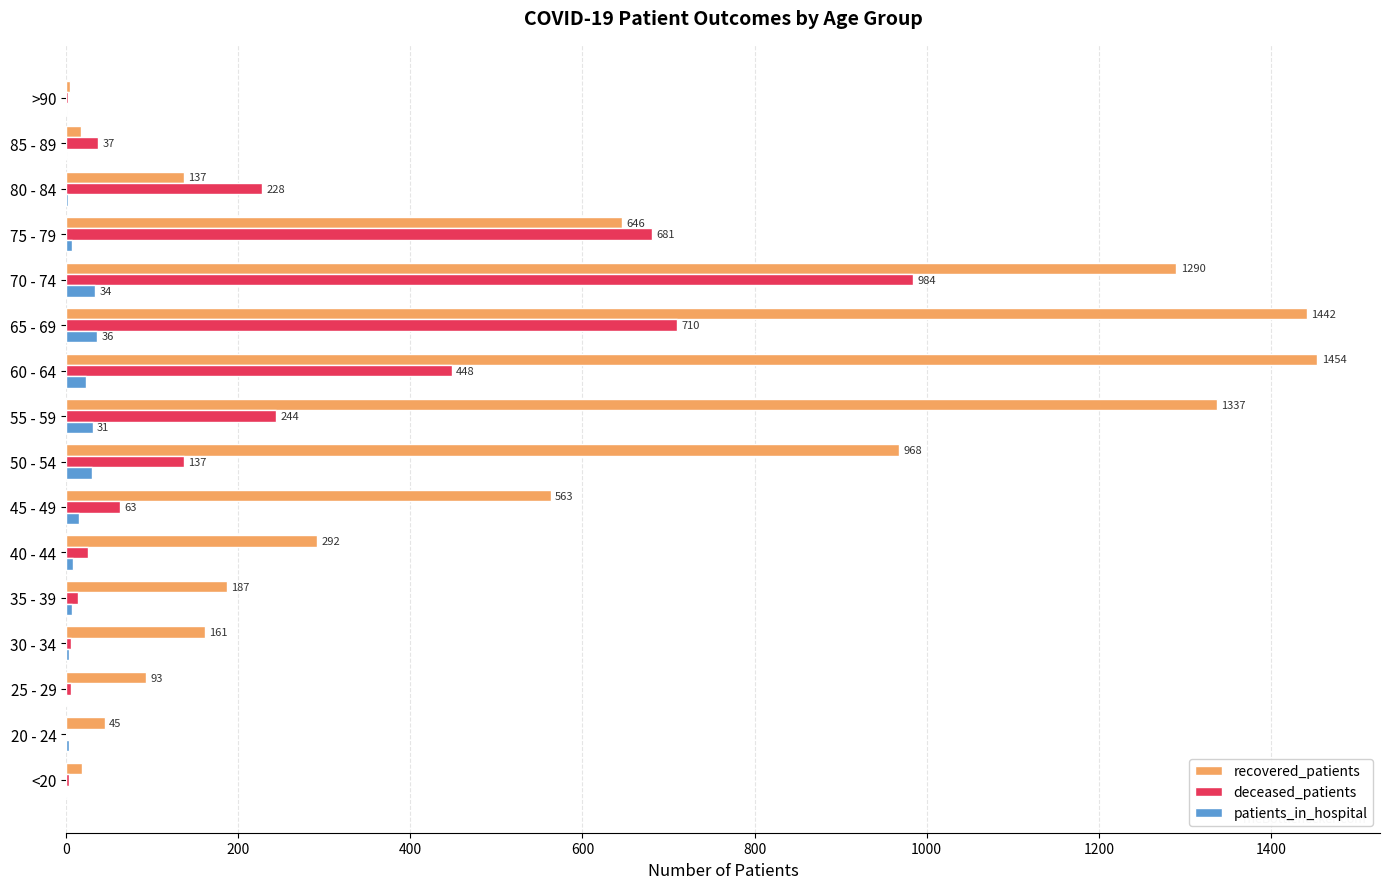

Which series changed the most between 20 - 24 and 60 - 64?

recovered_patients